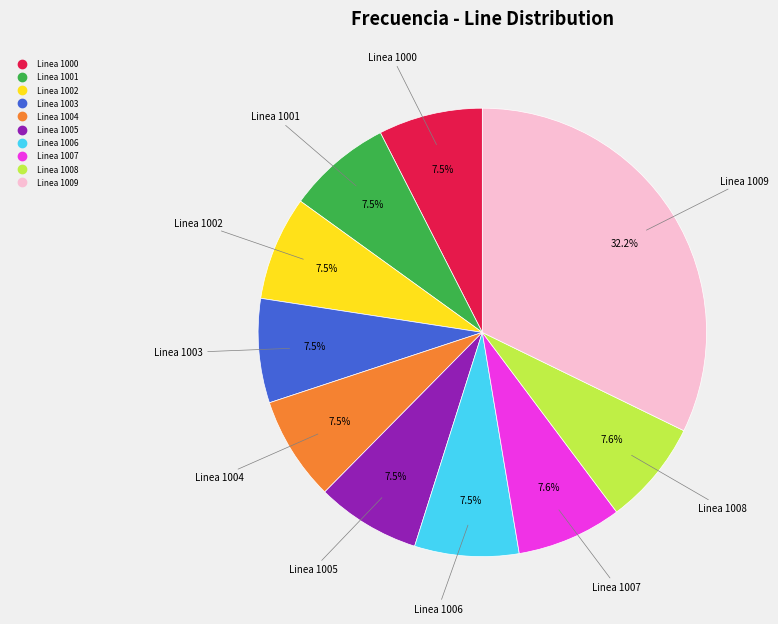

Is there a majority slice in this chart?

No